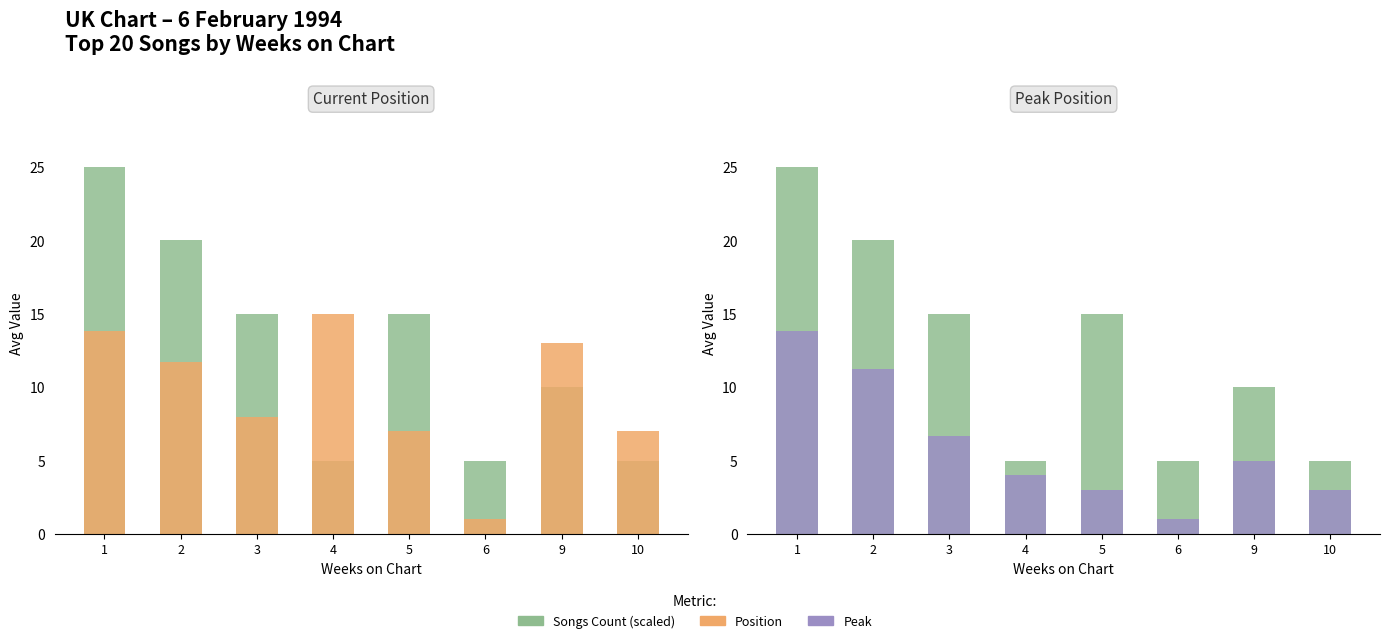

At which category is the sum across all series the highest?

1